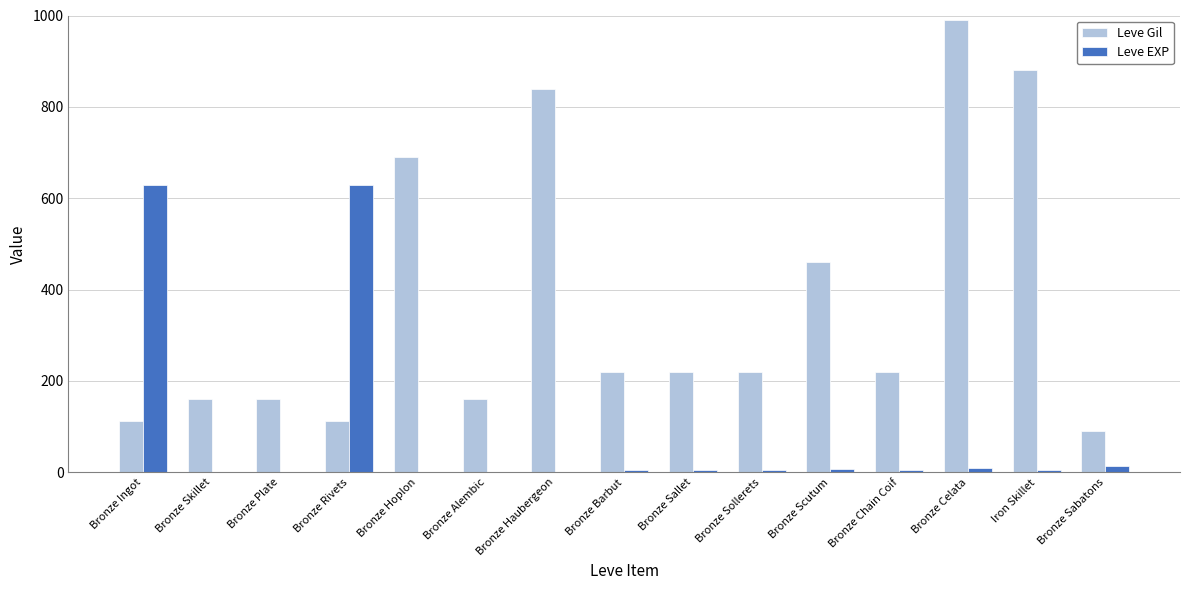

What is the sum of all Leve Gil values?

5535